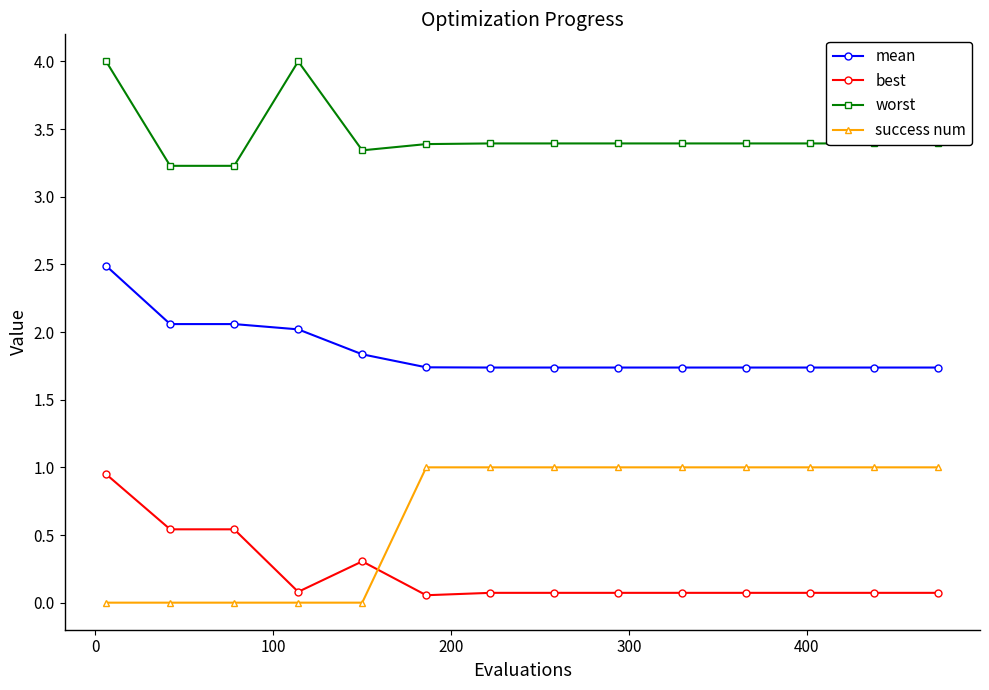

What is the maximum value shown in the chart?

4.0